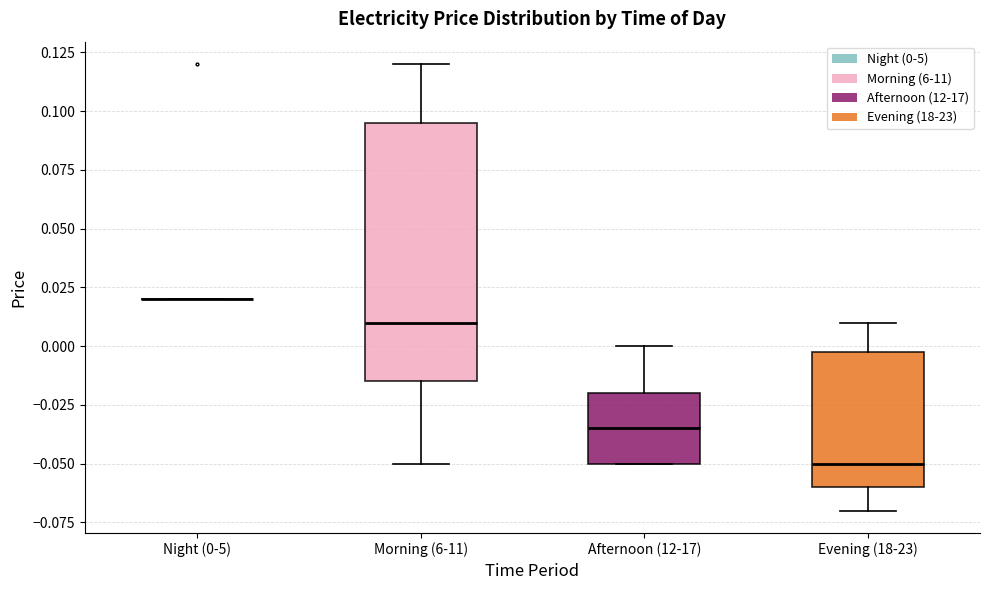

Comparing the boxes themselves (not the whiskers), which one is the tallest?

Morning (6-11)